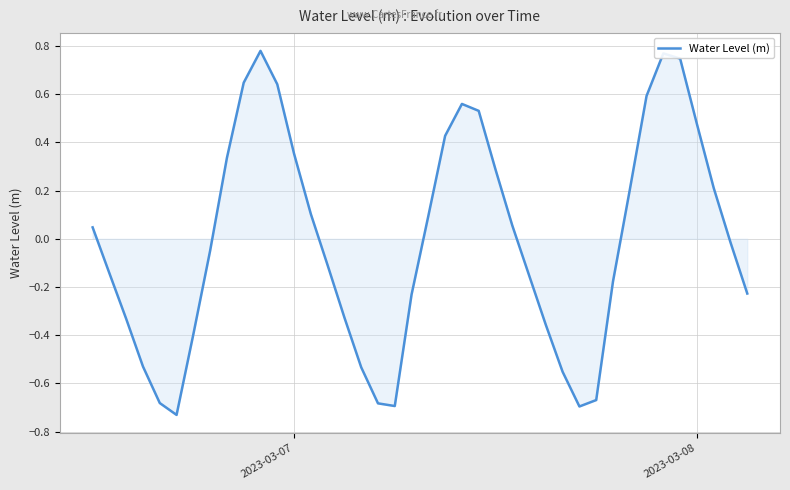

What is the difference between the maximum and minimum values?

1.5